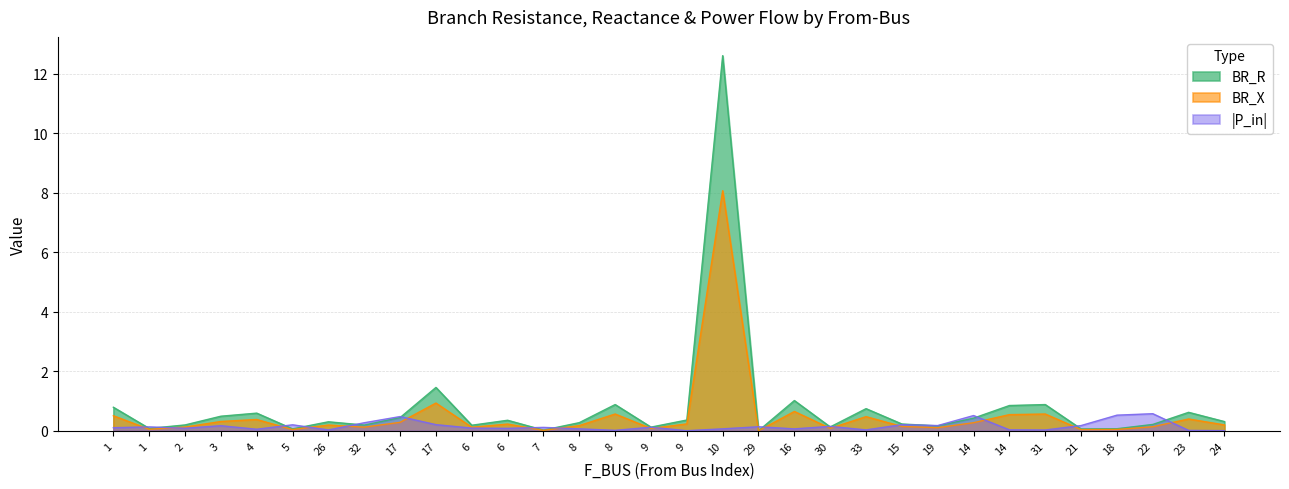

Between 26 and 21, which series saw the biggest shift?

BR_R